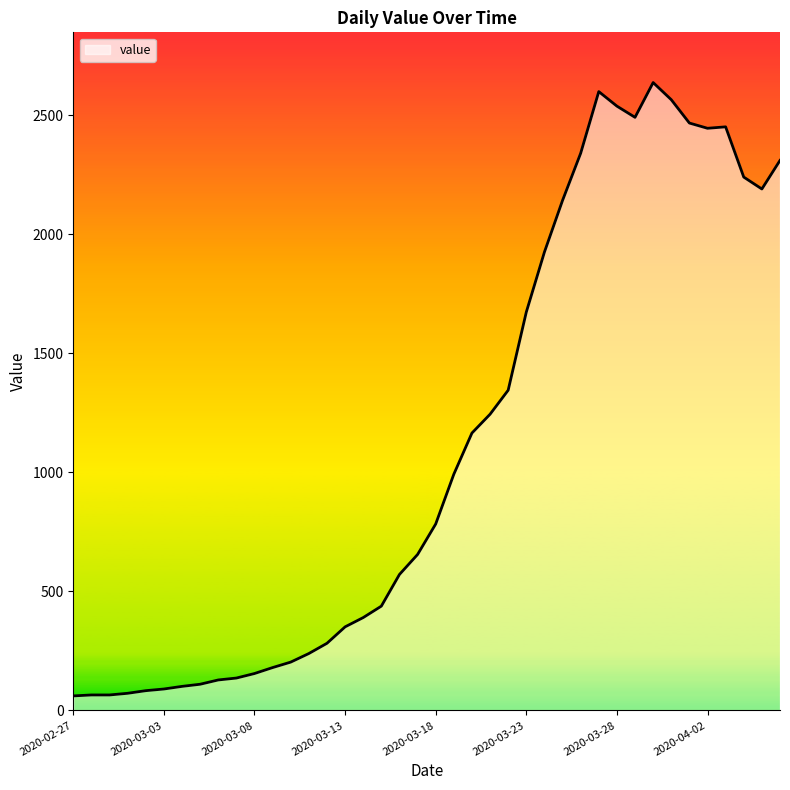

What is the minimum value shown in the chart?

61